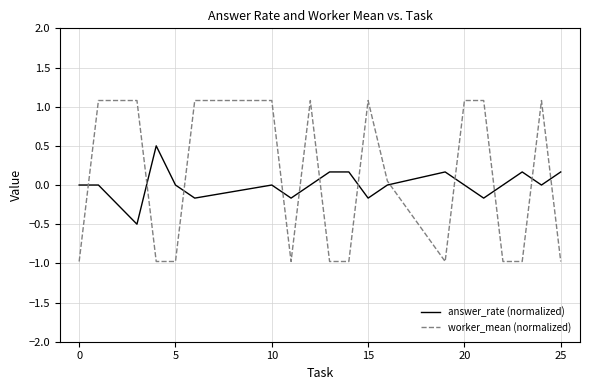

Which series has the widest spread of values?

worker_mean (normalized)